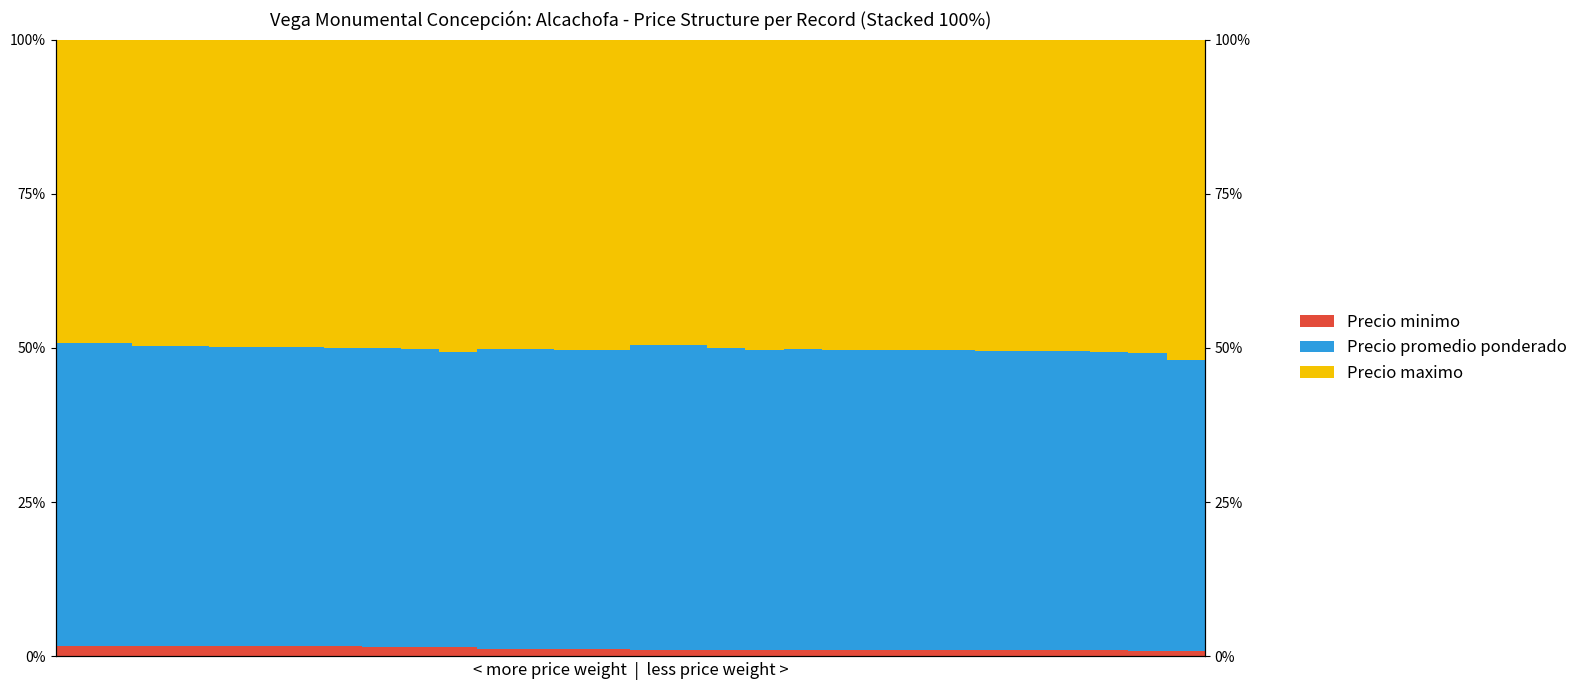

What is the difference between the maximum and minimum values in the Precio maximo series?

2.7